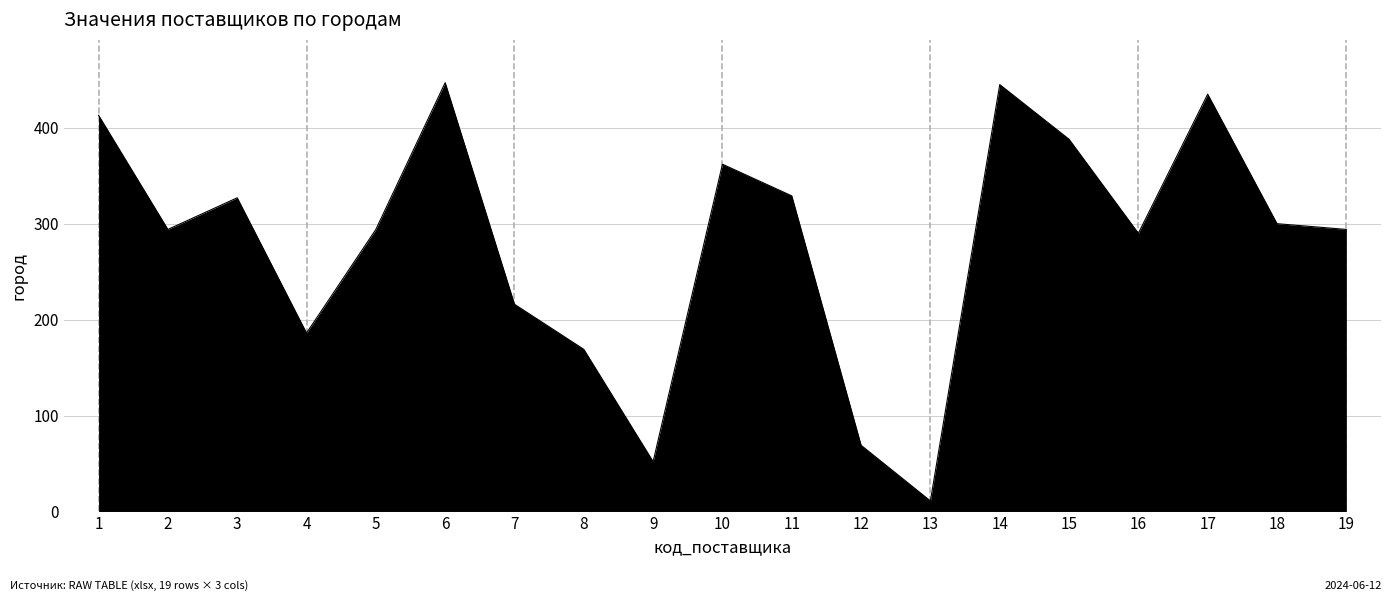

How many interior local valleys (lower than both neighbors) does the data have?

5